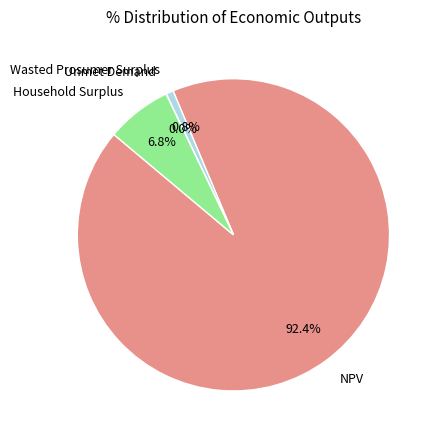

Between Household Surplus and Wasted Prosumer Surplus, which is larger?

Household Surplus